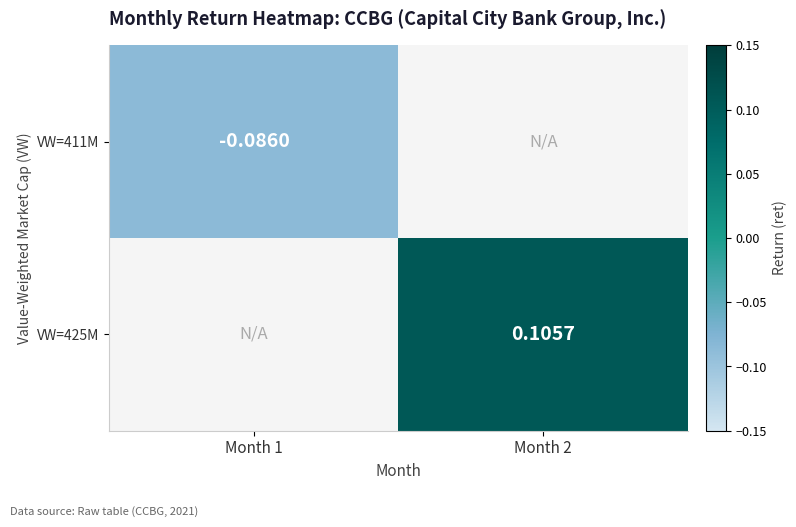

How many negative values does the VW=411M series have?

1